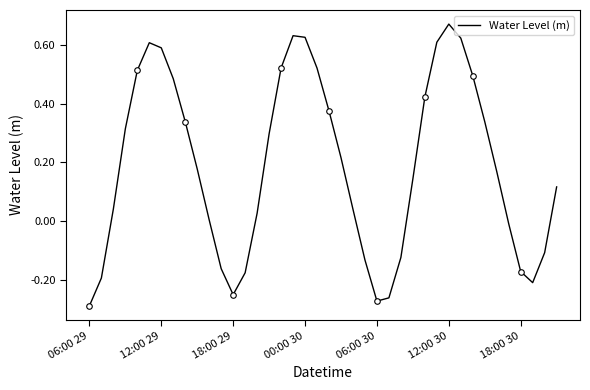

The value at 9 is 0.2. True or false?

True